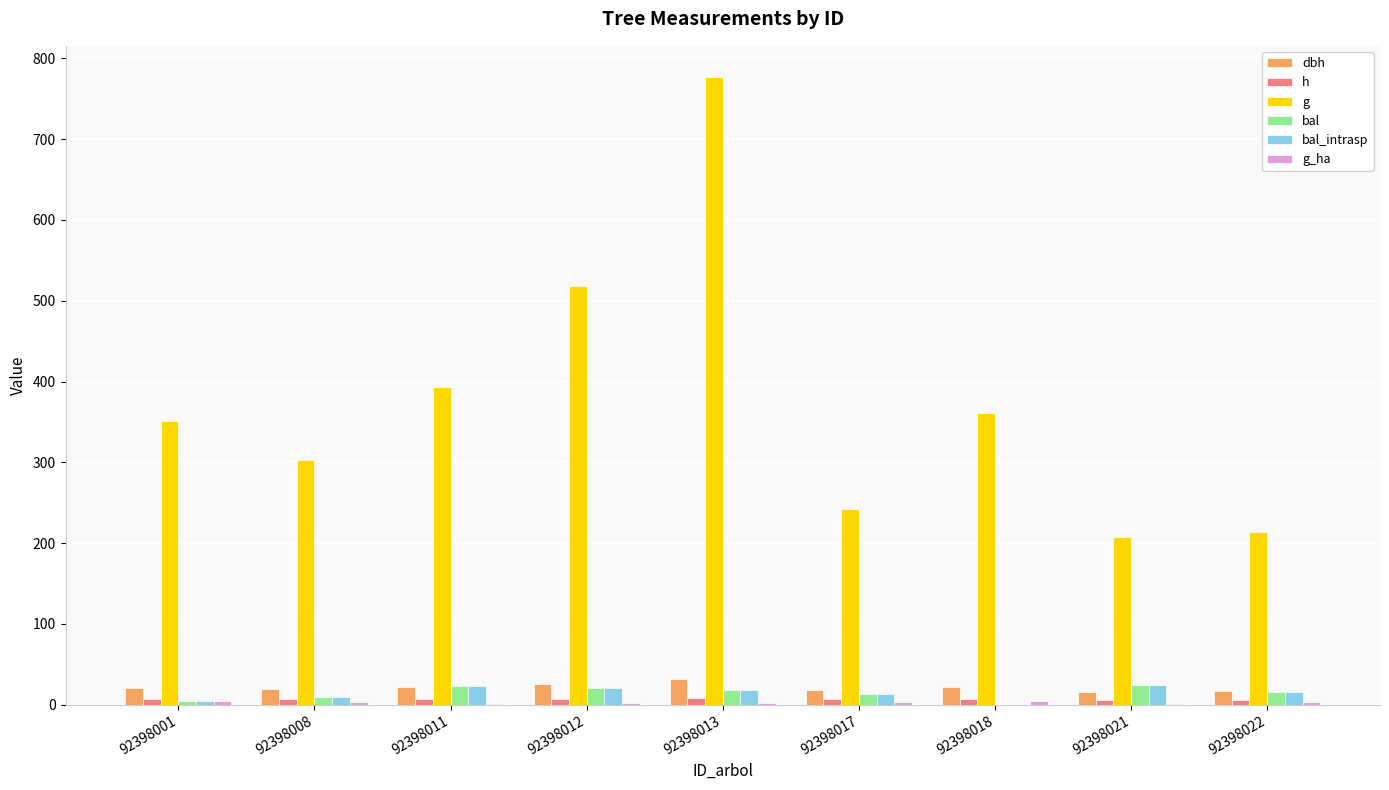

Rank the series at 92398001 from highest to lowest value.

g, dbh, h, bal, bal_intrasp, g_ha